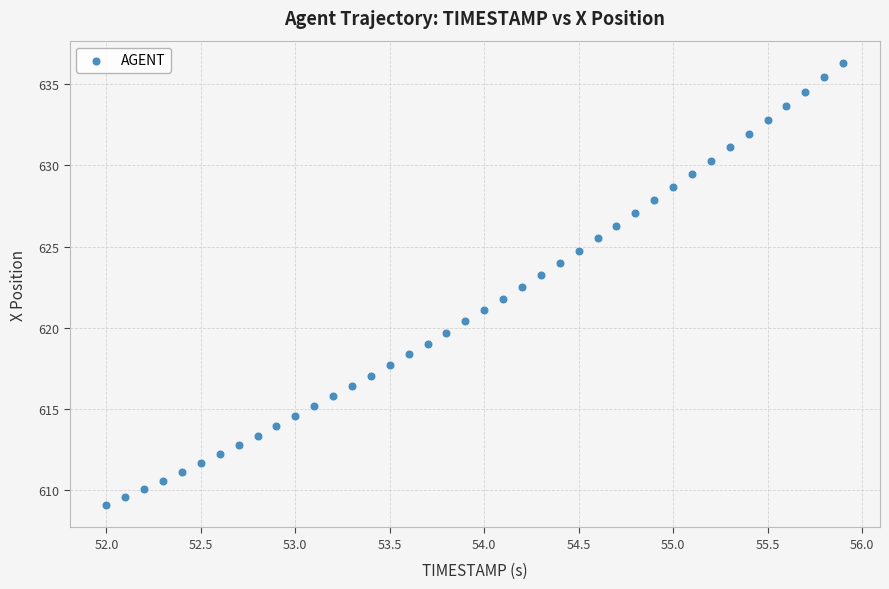

What is the range of X values (max minus min)?

3.9